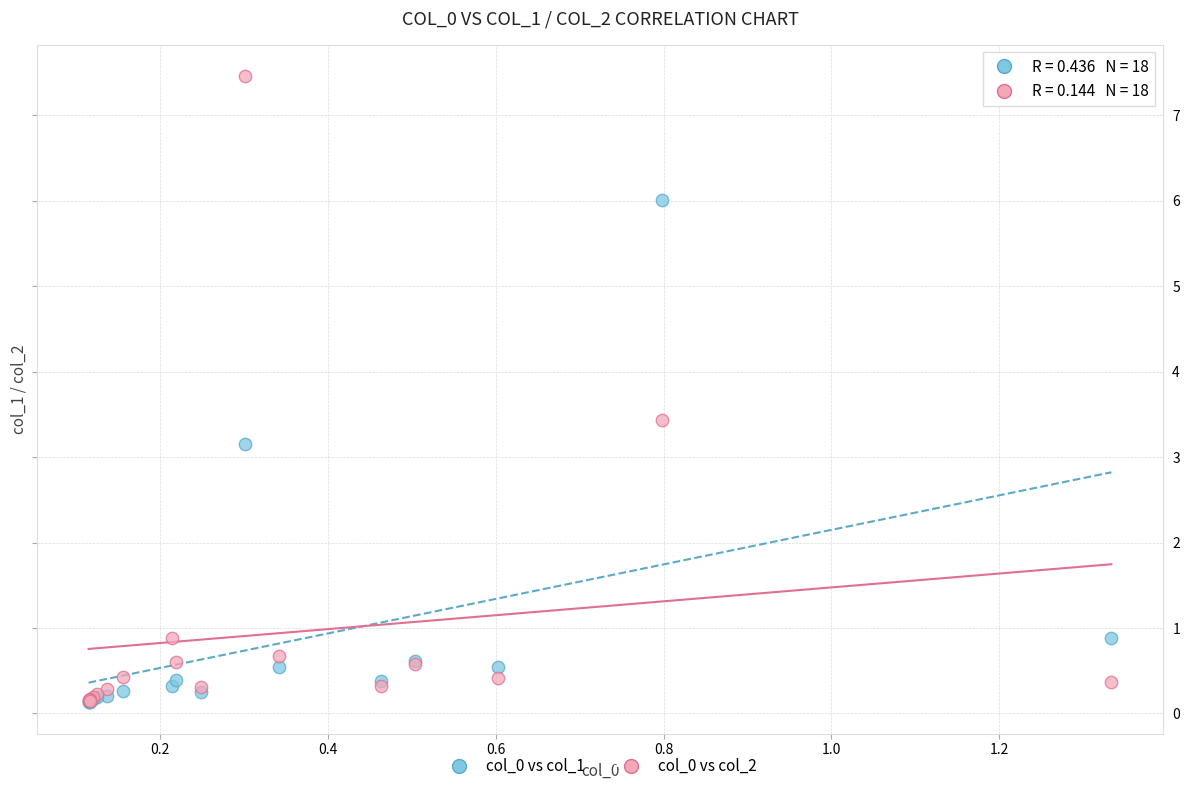

Which series has the largest Y range (max minus min)?

col_0 vs col_2